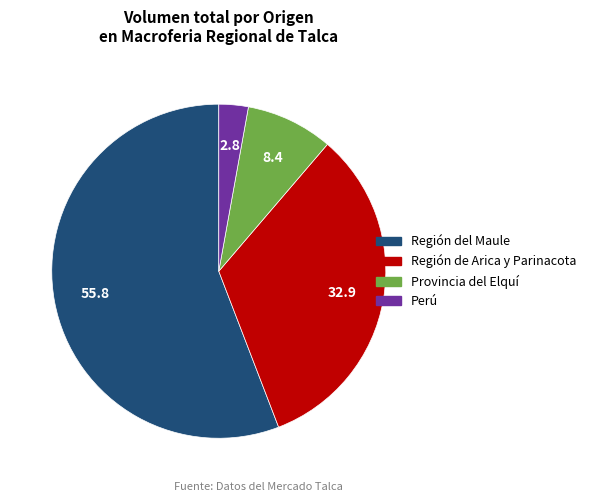

Between Región de Arica y Parinacota and Provincia del Elquí, which is larger?

Región de Arica y Parinacota